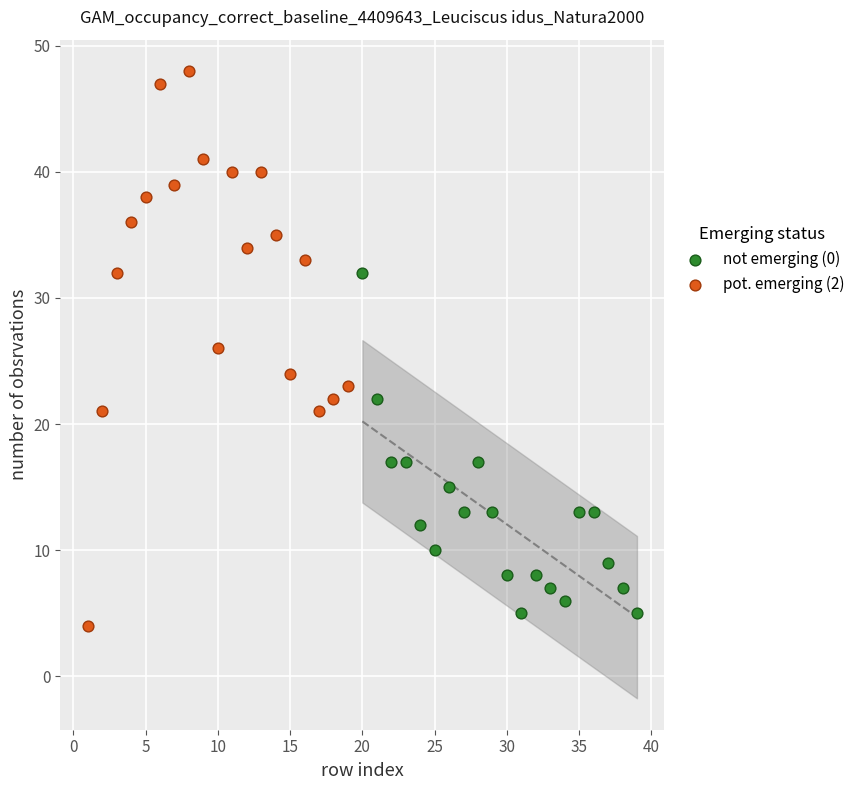

Which series has the widest spread of Y values?

pot. emerging (2)